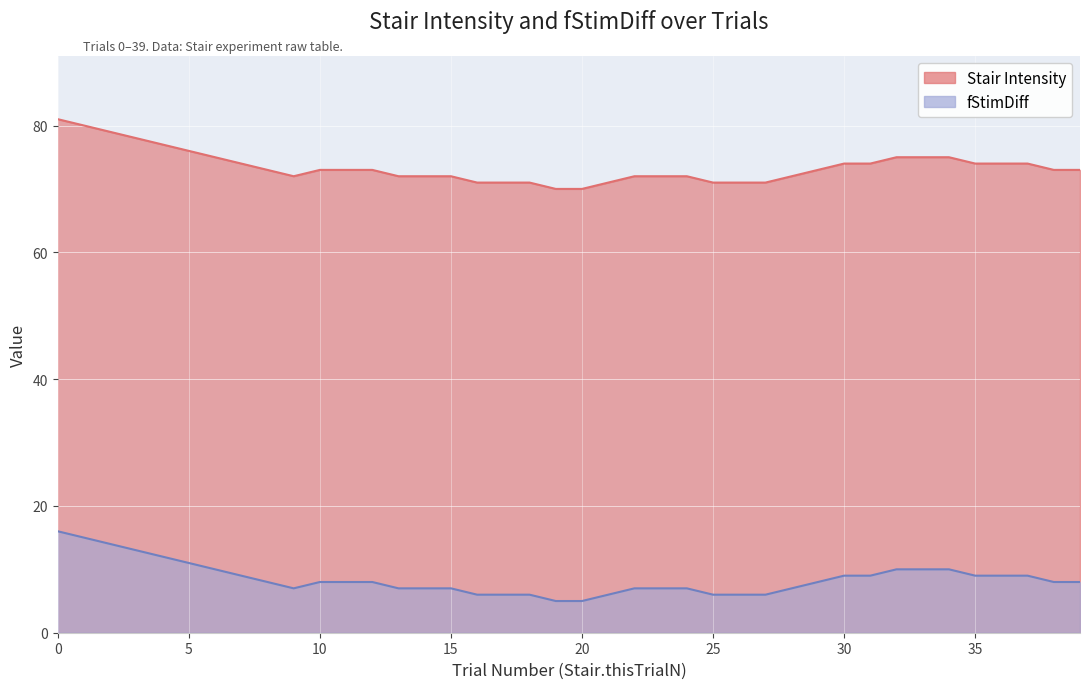

Between 29 and 28, which is larger?

29